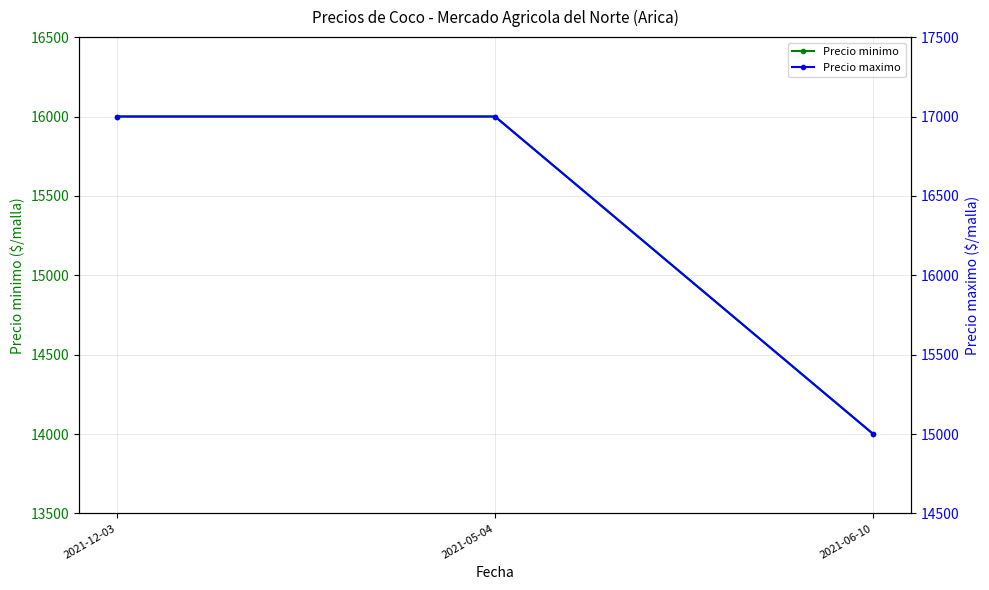

Which series has the largest range (max minus min)?

Precio minimo